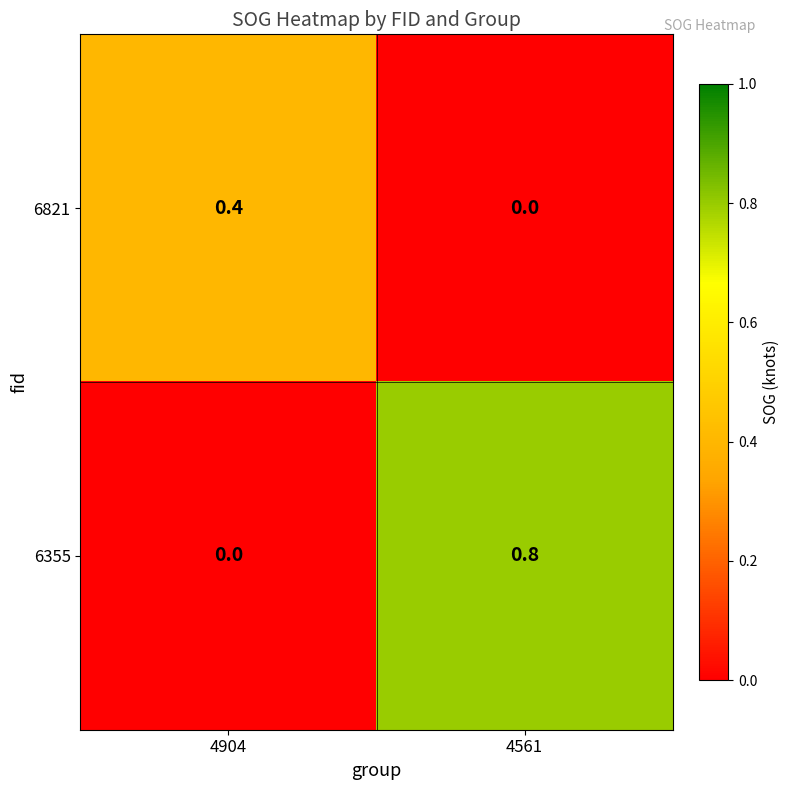

Reading left to right, transcribe all the data shown in this chart.

6821: 0.4	0.0
6355: 0.0	0.8